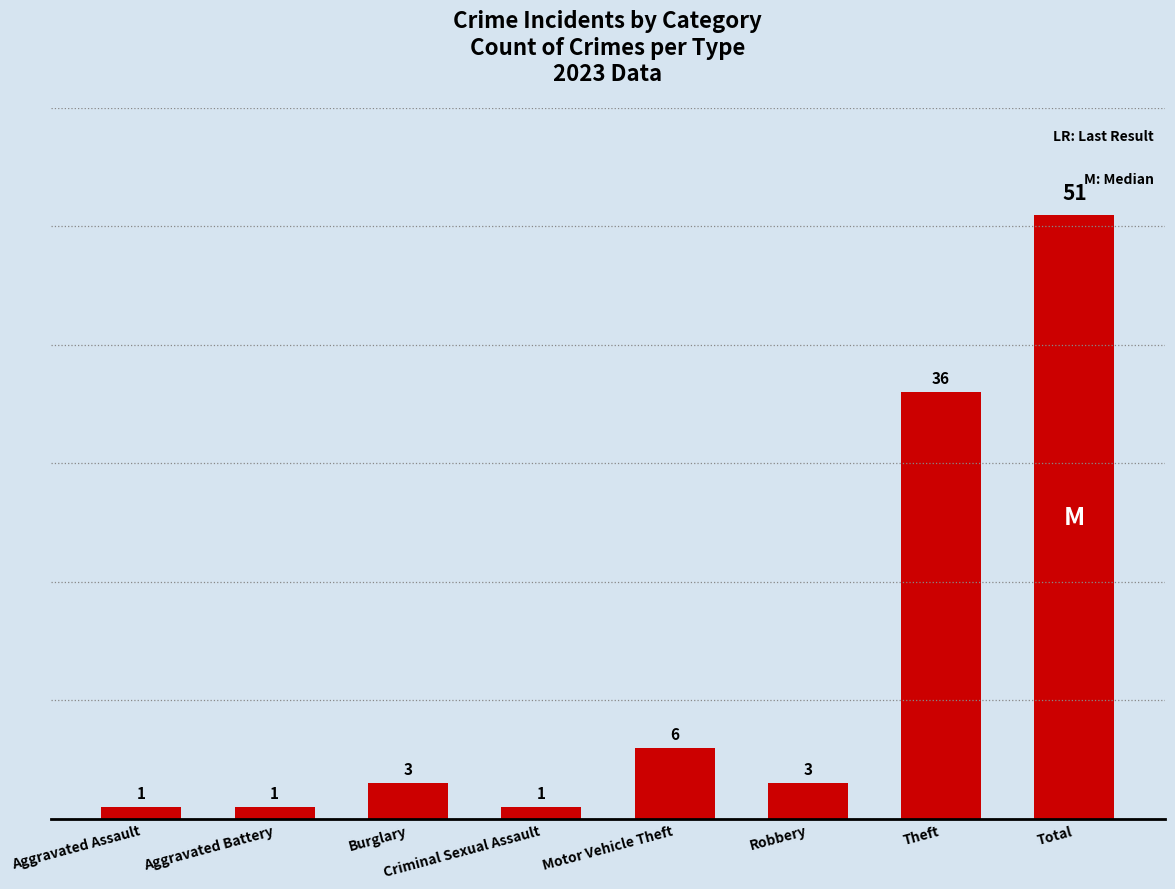

The value at Burglary is 5. True or false?

False